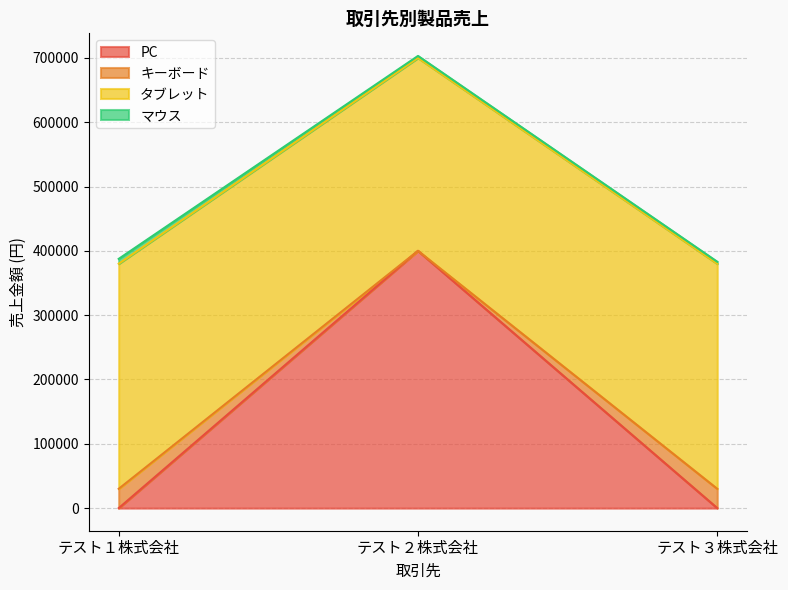

How many data points does each series have?

3